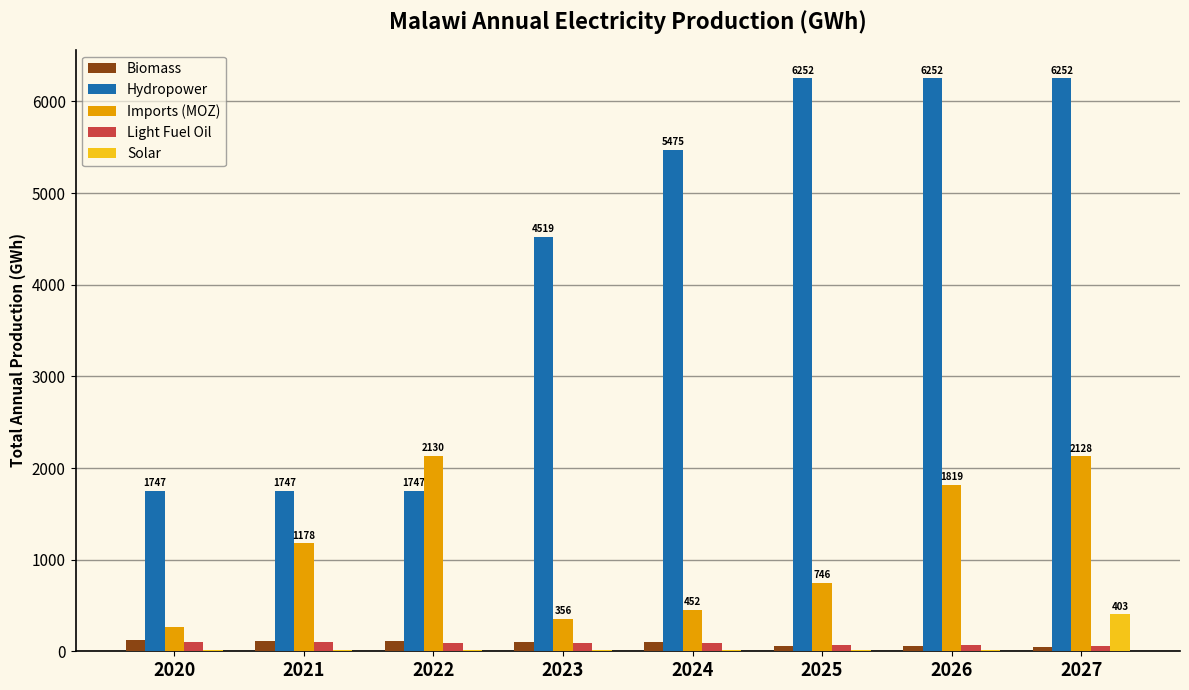

Is it true that Hydropower equals 2545.4 at 2020?

False